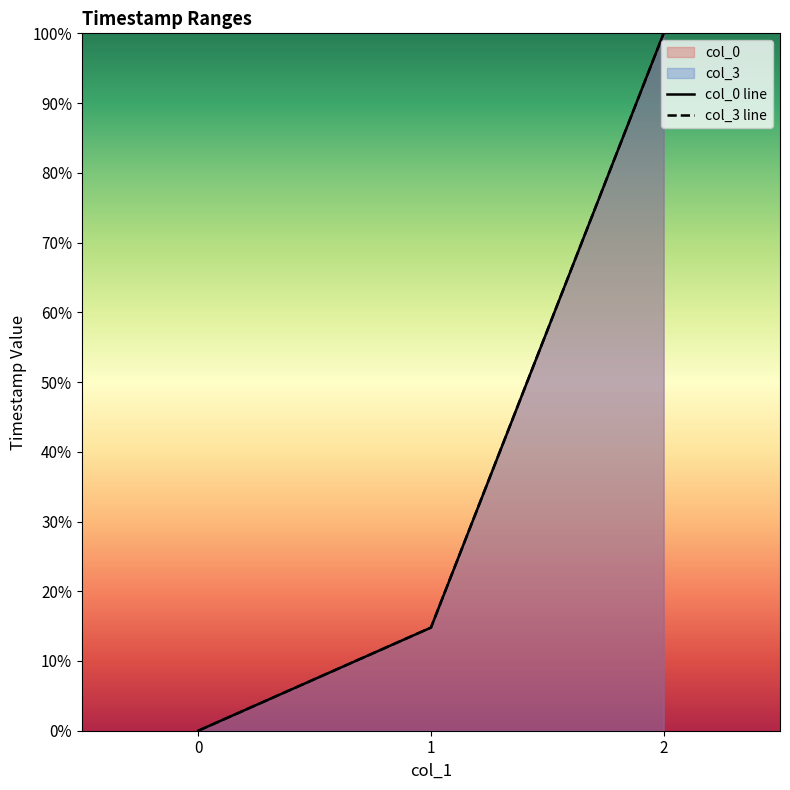

Which series has the widest spread of values?

col_0 line